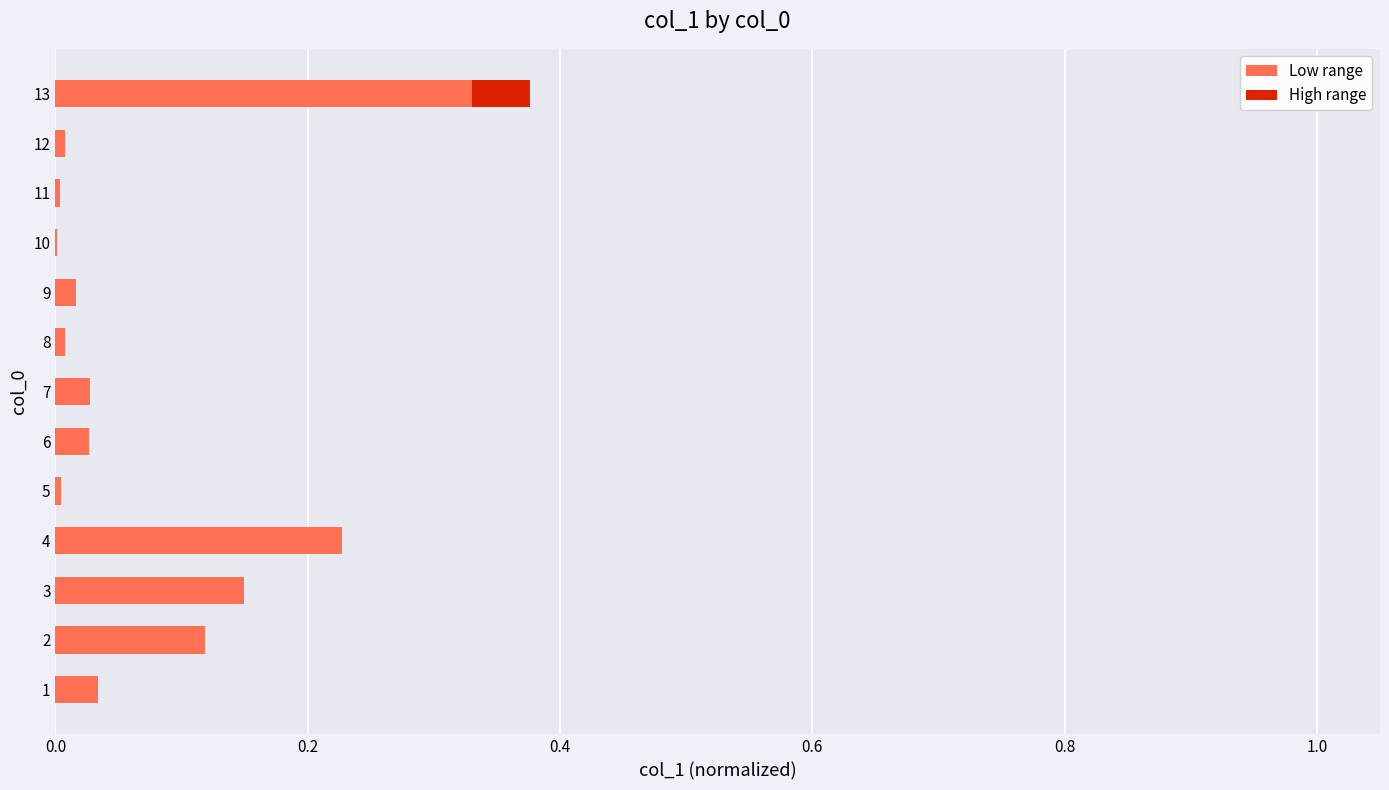

What are all the series names shown in the legend?

Low range, High range